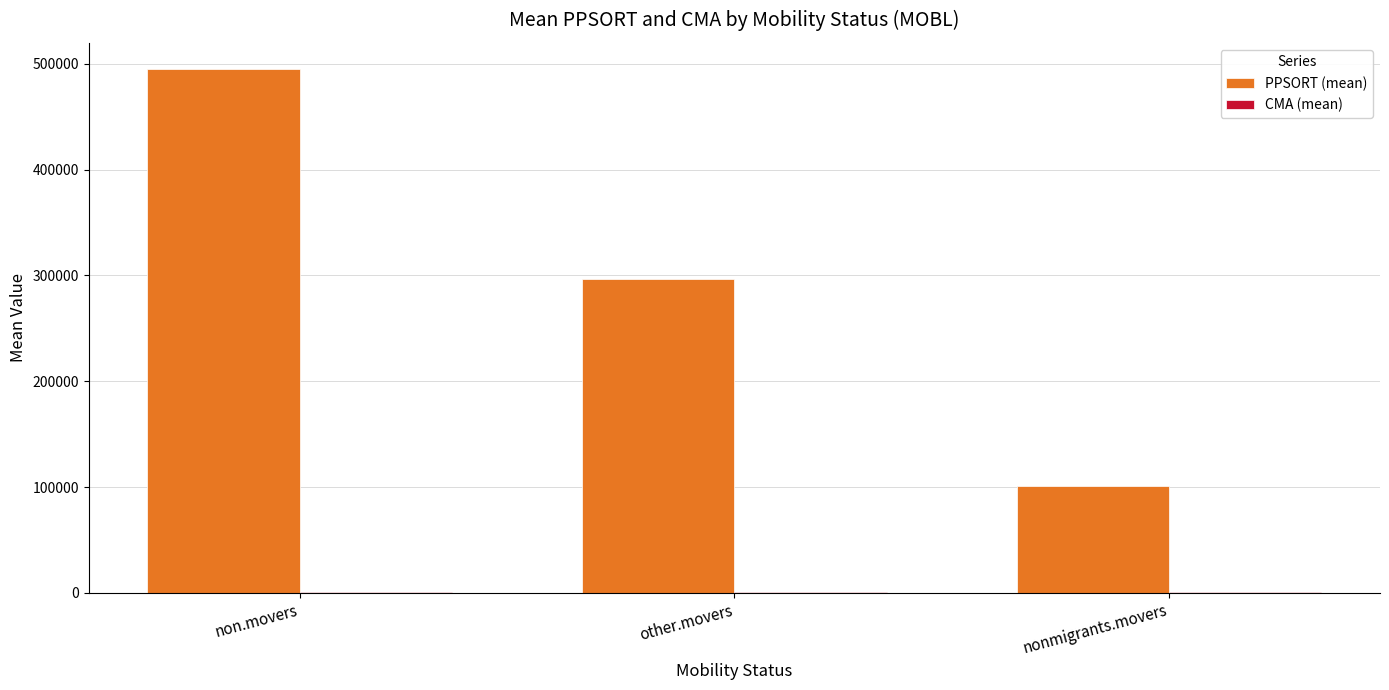

Between non.movers and other.movers, which series saw the biggest shift?

PPSORT (mean)